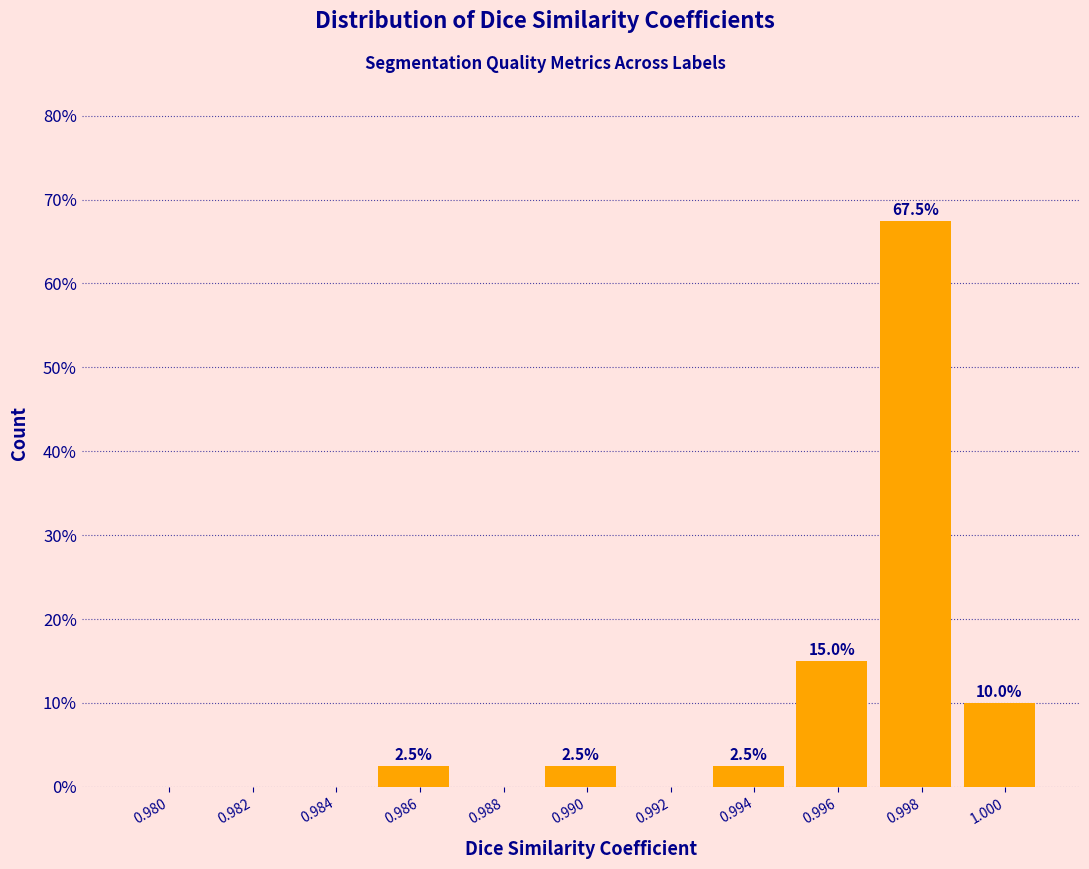

Reading left to right, transcribe all the data shown in this chart.

0.980=0.0	0.982=0.0	0.984=0.0	0.986=2.5	0.988=0.0	0.990=2.5	0.992=0.0	0.994=2.5	0.996=15.0	0.998=67.5	1.000=10.0